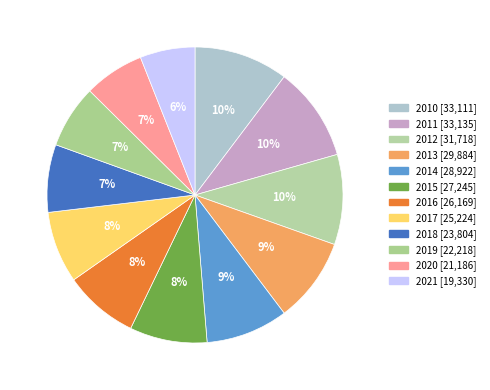

Which category has the smallest portion of the pie?

2021